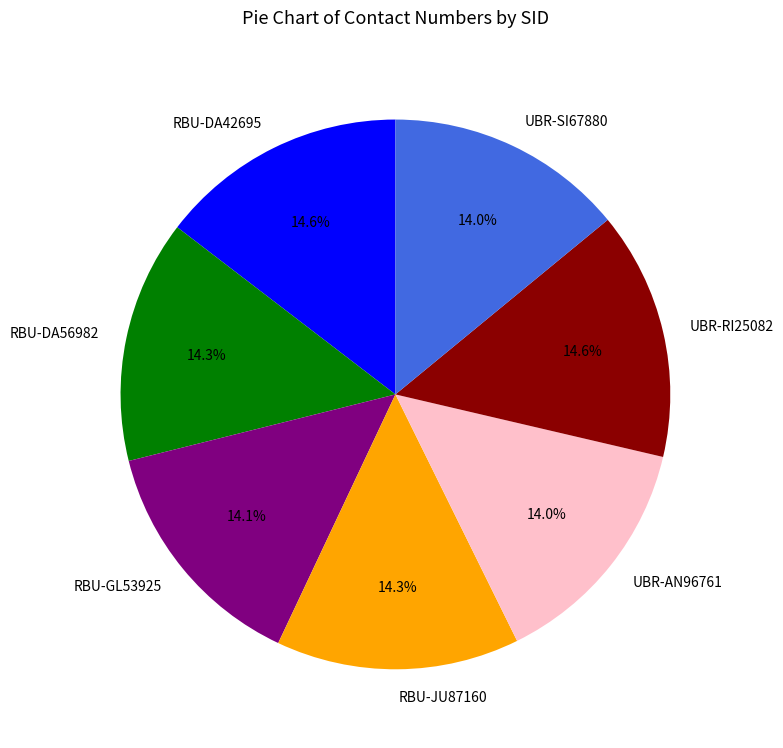

How much of the chart is everything except RBU-GL53925?

85.9%